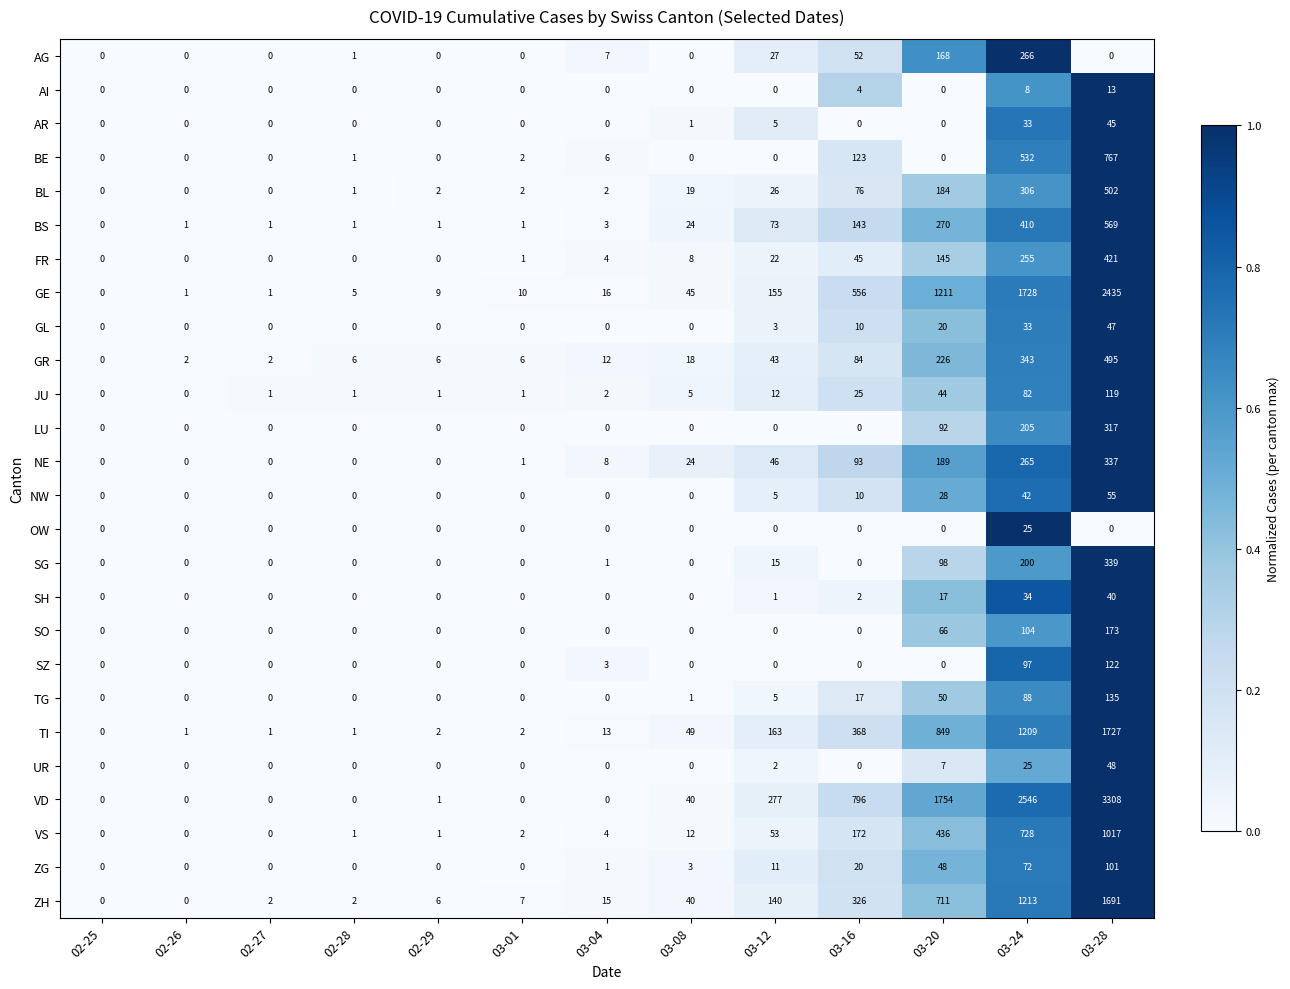

True or false: NW has a value of 10 at 03-16.

True